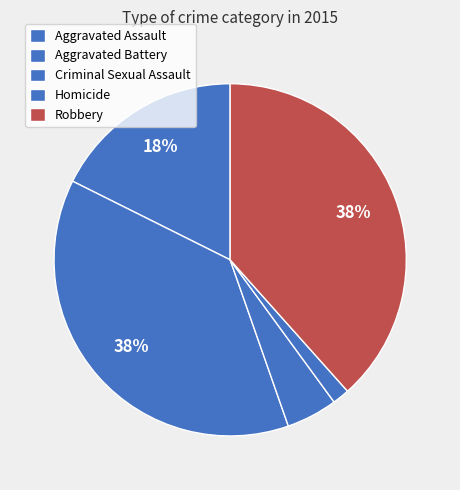

Approximately how many times larger is the value at Aggravated Battery compared to Criminal Sexual Assault?

8.0